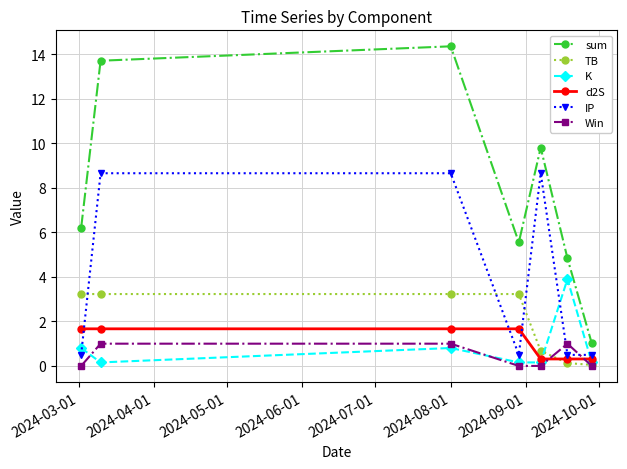

Count the number of categories in the chart.

7